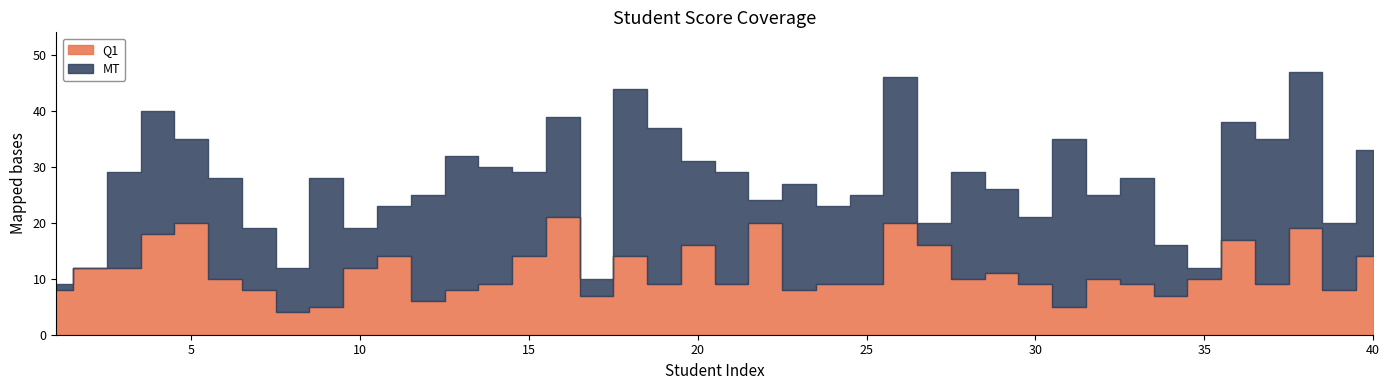

True or false: Q1 and MT cross at least once.

True